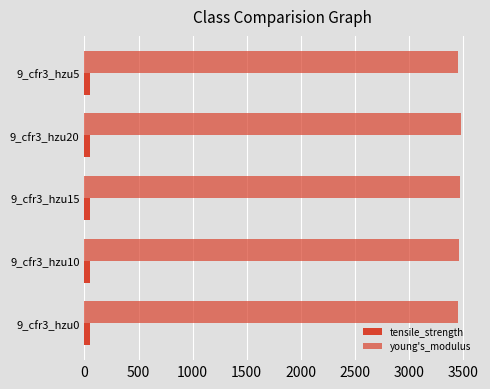

How many data points in young's_modulus are less than 3462?

2